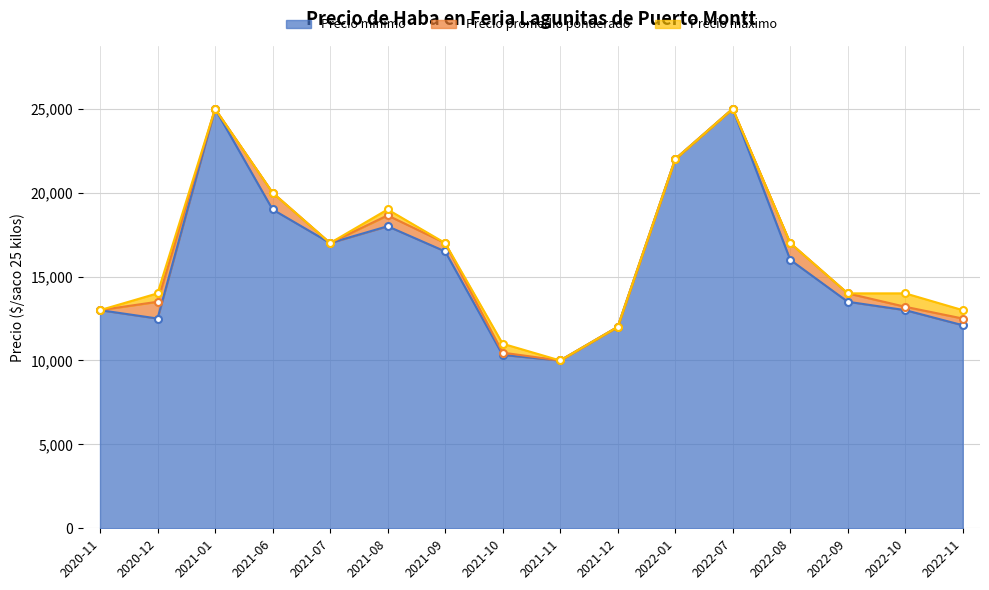

Which label corresponds to the smallest value in the chart?

2021-11